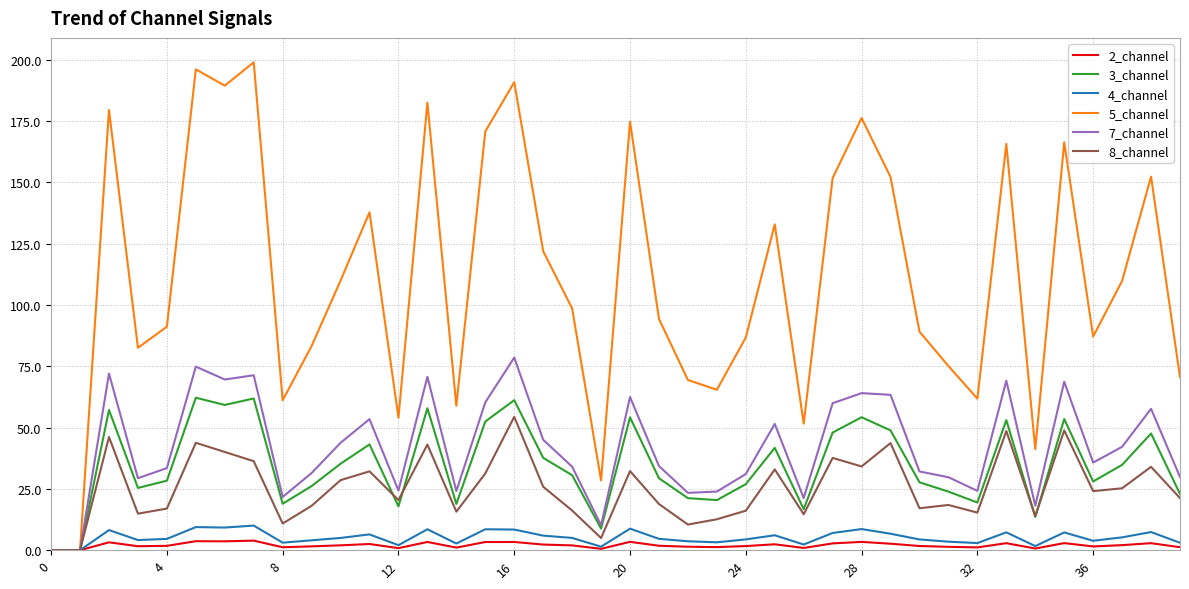

Which series has the widest spread of values?

5_channel